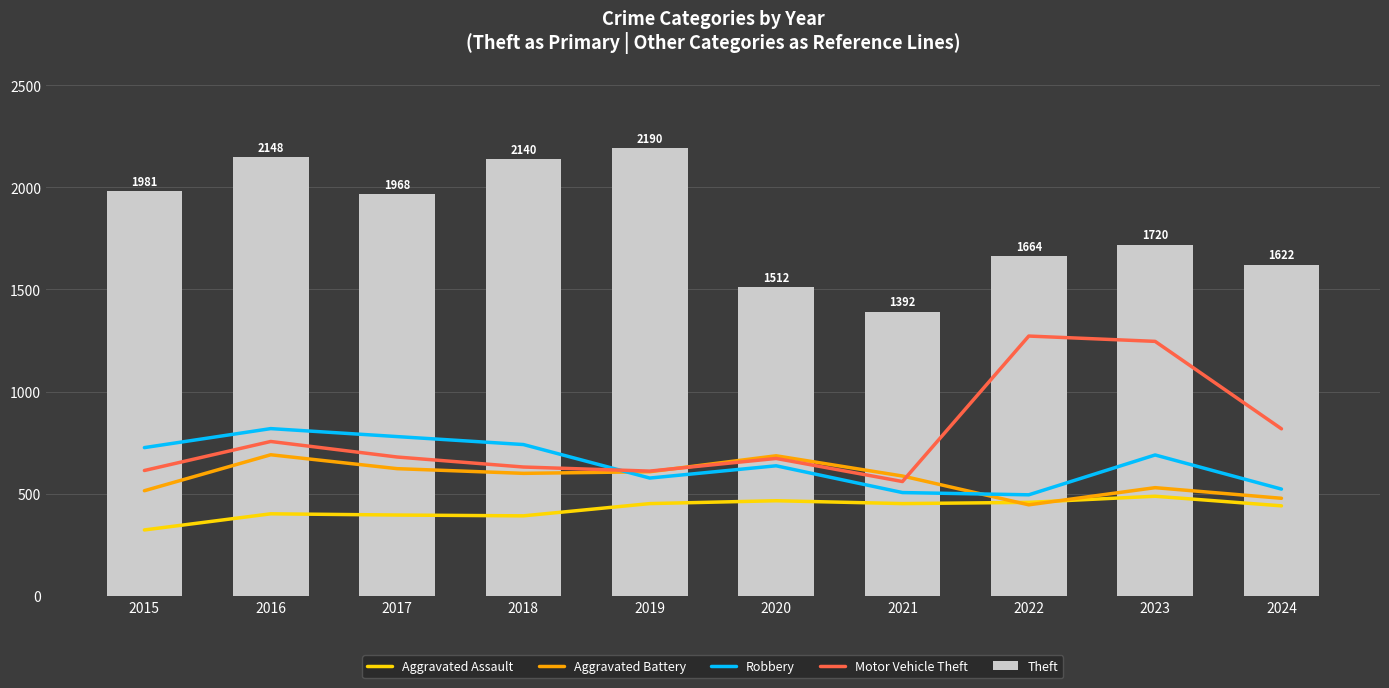

Reading right to left, what are all the values shown in this chart?

Aggravated Assault: 2024=441	2023=488	2022=458	2021=452	2020=466	2019=452	2018=392	2017=396	2016=402	2015=323
Aggravated Battery: 2024=478	2023=530	2022=446	2021=587	2020=686	2019=608	2018=600	2017=623	2016=691	2015=515
Robbery: 2024=523	2023=690	2022=495	2021=506	2020=637	2019=577	2018=741	2017=780	2016=819	2015=726
Motor Vehicle Theft: 2024=818	2023=1246	2022=1272	2021=560	2020=673	2019=611	2018=631	2017=680	2016=756	2015=614
Theft: 2024=1622	2023=1720	2022=1664	2021=1392	2020=1512	2019=2190	2018=2140	2017=1968	2016=2148	2015=1981